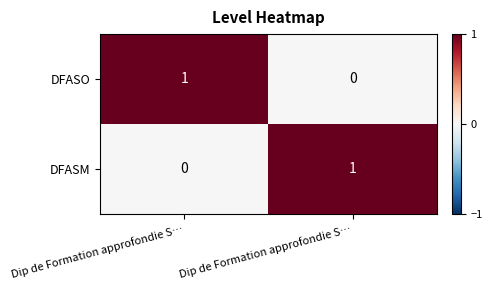

Reading left to right, list all the values displayed in this chart.

DFASO: Dip de Formation approfondie S…=1	Dip de Formation approfondie S…=0
DFASM: Dip de Formation approfondie S…=0	Dip de Formation approfondie S…=1